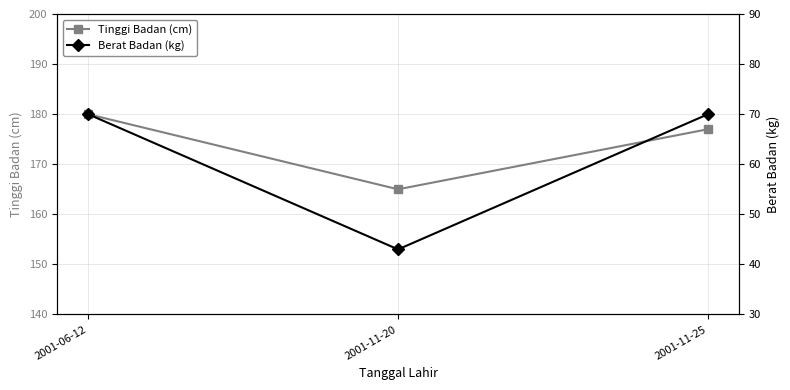

The Berat Badan (kg) series shows 99 at 2001-06-12. True or false?

False